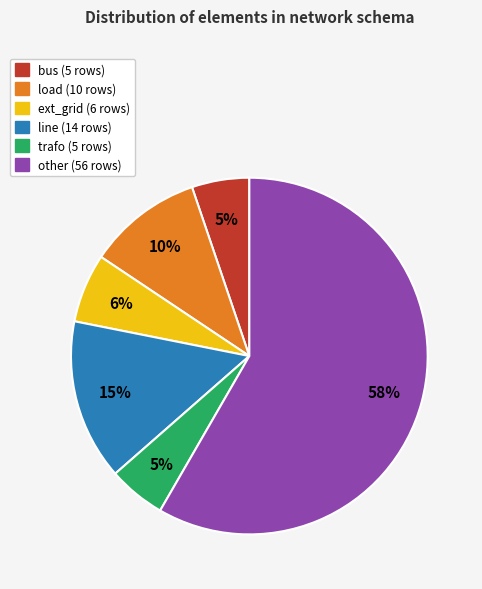

Which category has the biggest portion of the pie?

other